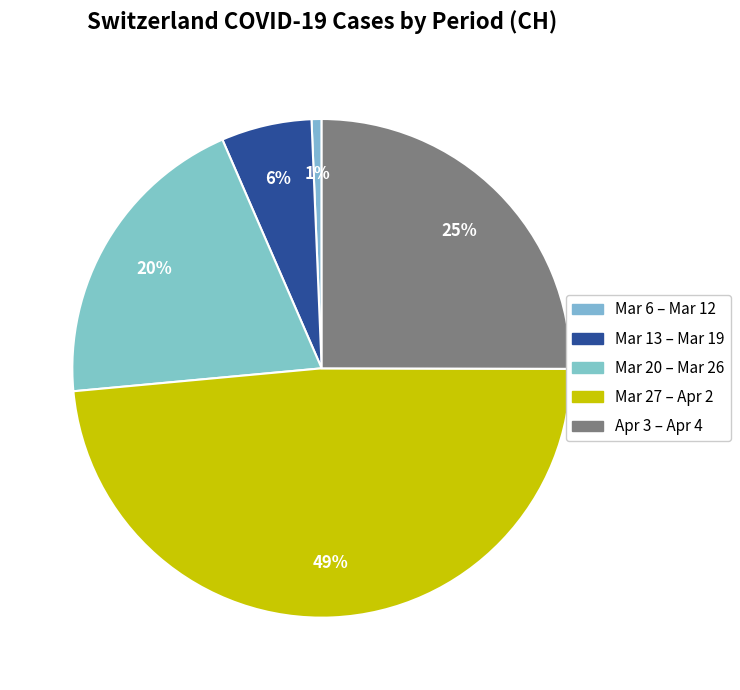

Is there a majority slice in this chart?

No